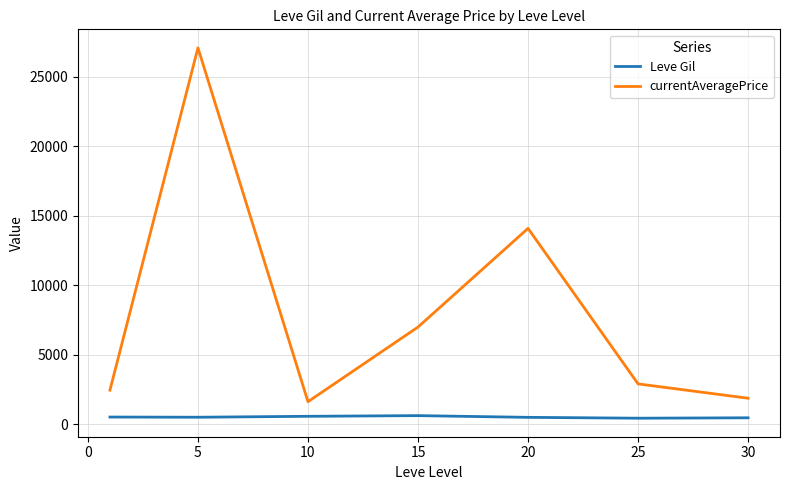

What is the highest value of the Leve Gil series?

623.3